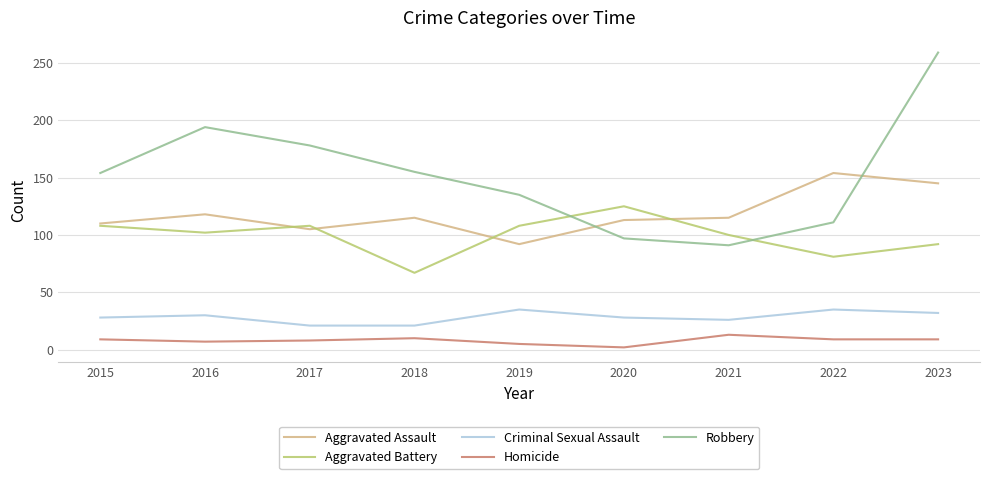

What is the average value of the Aggravated Assault series?

119